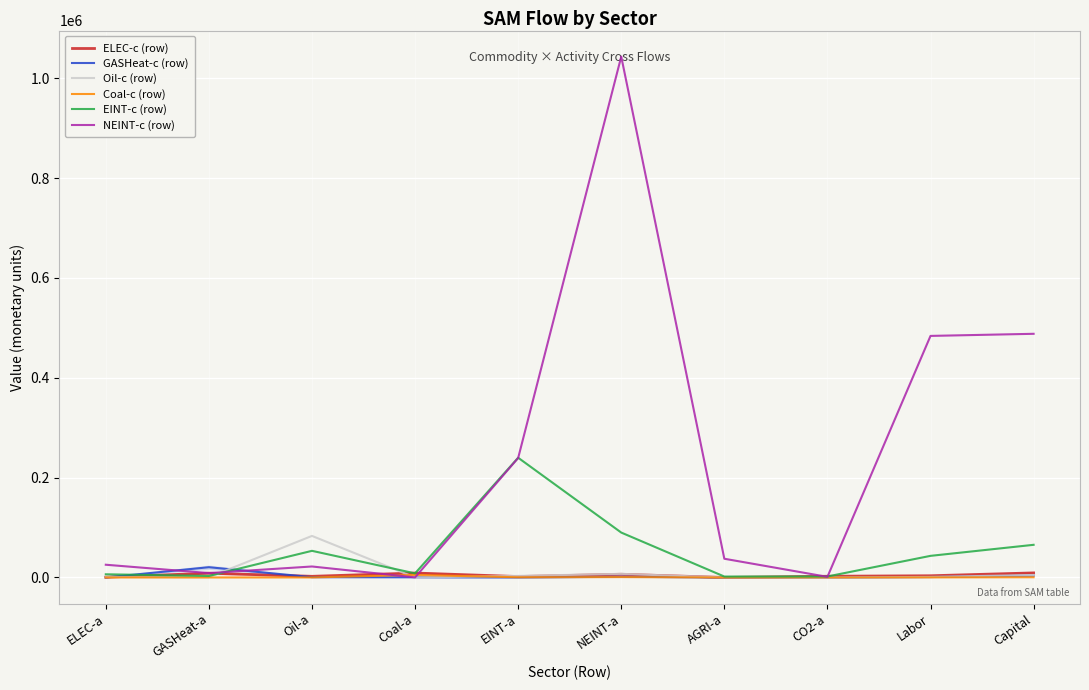

What position from the left is EINT-a?

5